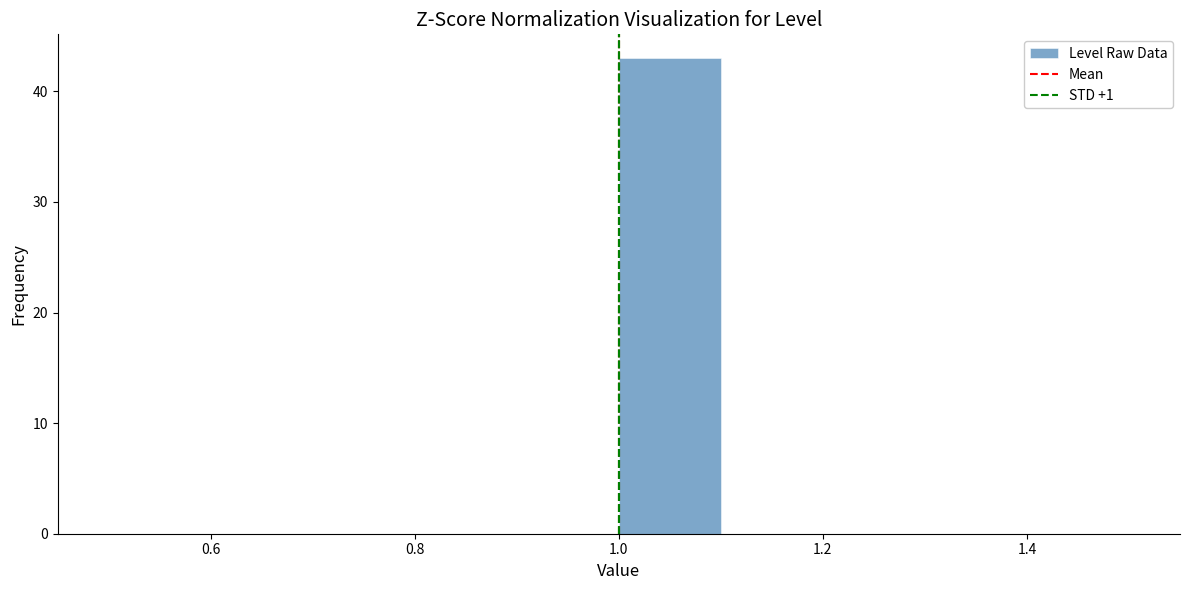

Which range on the x-axis has the tallest bar?

1.0 to 1.1